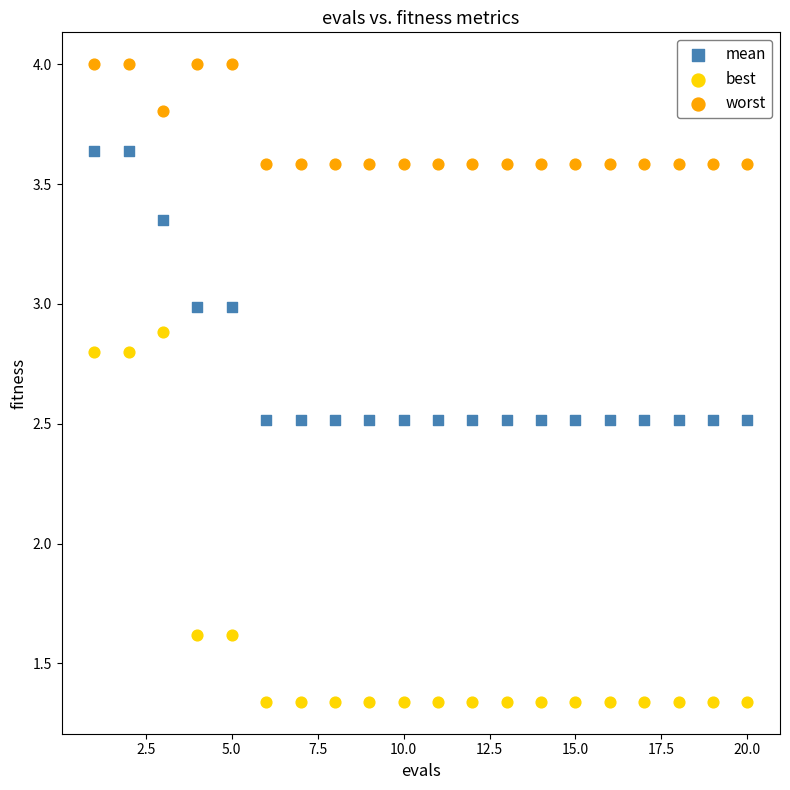

Which series contains the highest Y value?

worst